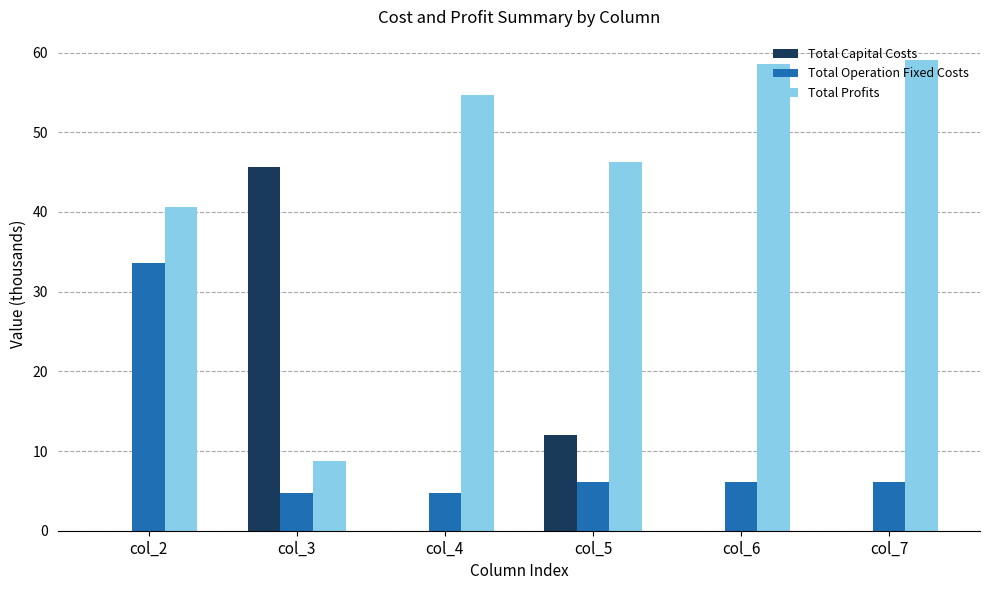

Which series has the largest range (max minus min)?

Total Profits